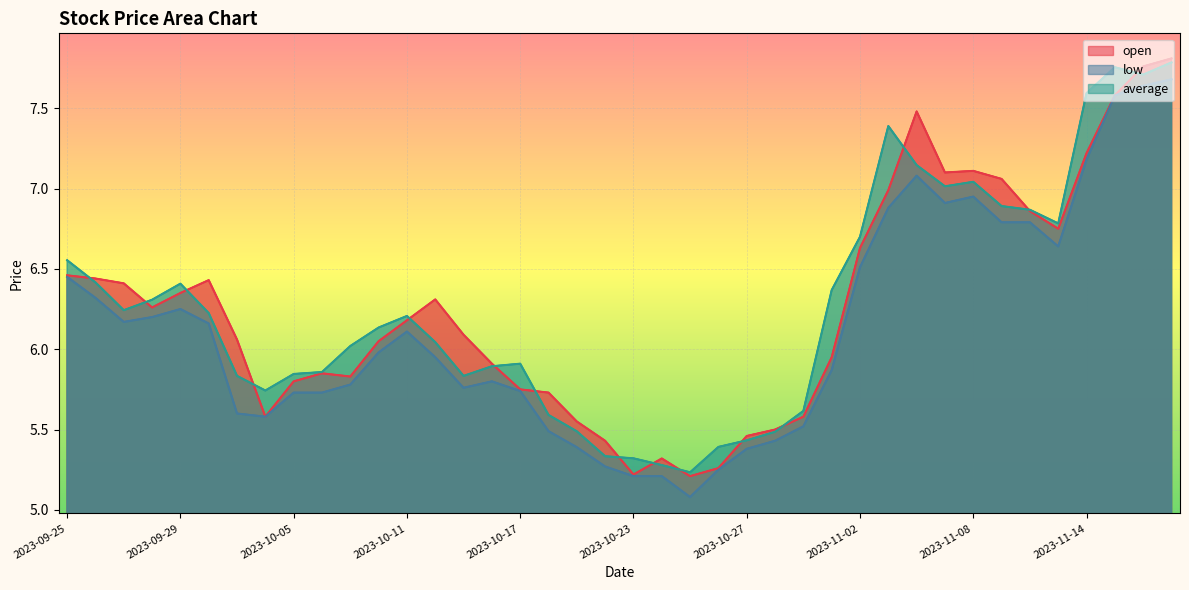

Which series changed the most between 2023-10-11 and 2023-11-02?

average